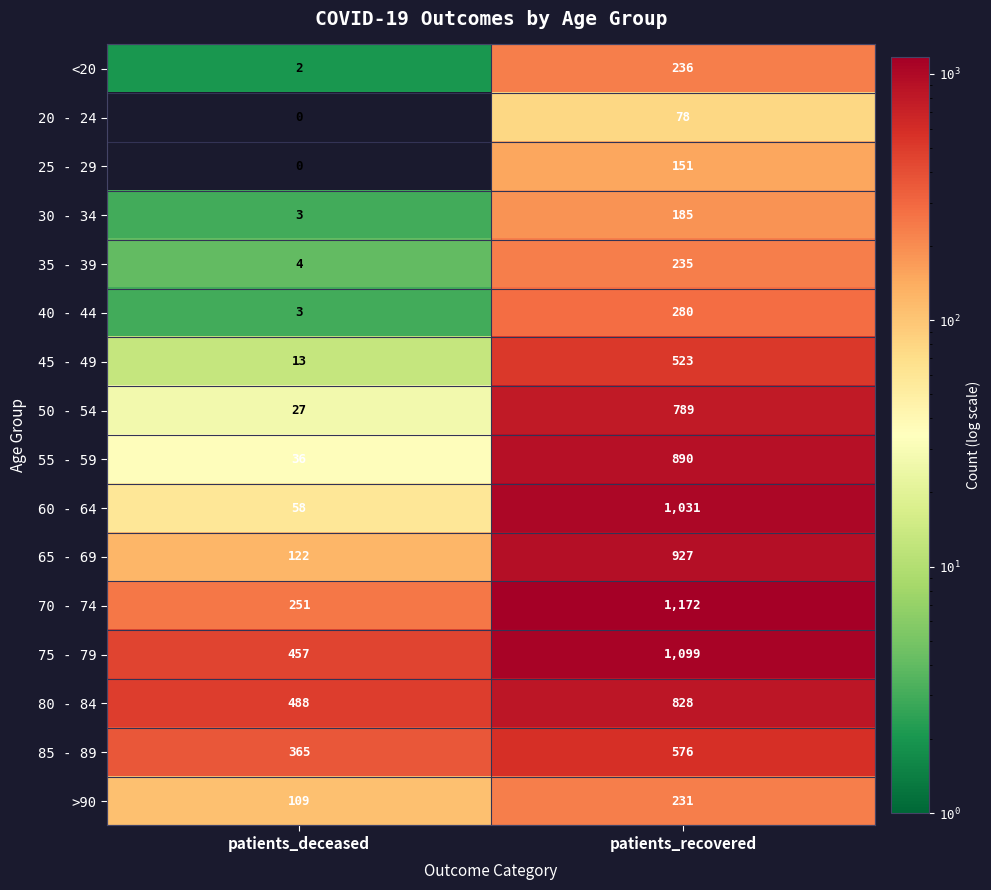

At which label is 60 - 64 closest to 544?

patients_deceased